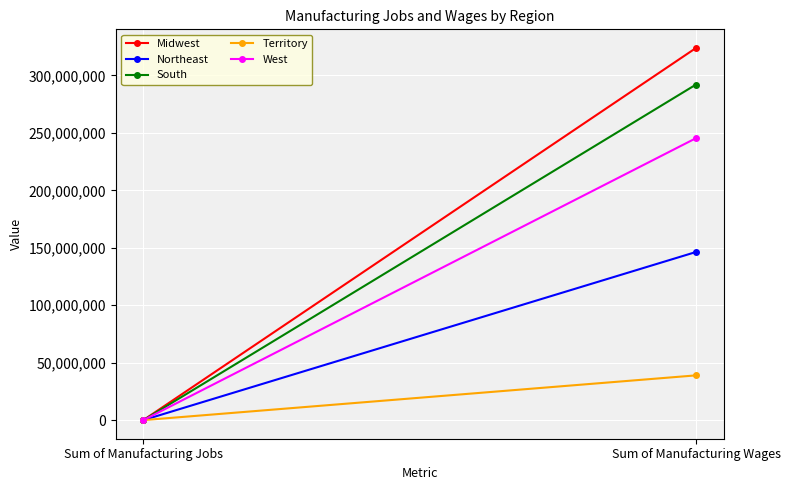

Between Sum of Manufacturing Wages and Sum of Manufacturing Jobs, which is larger?

Sum of Manufacturing Wages